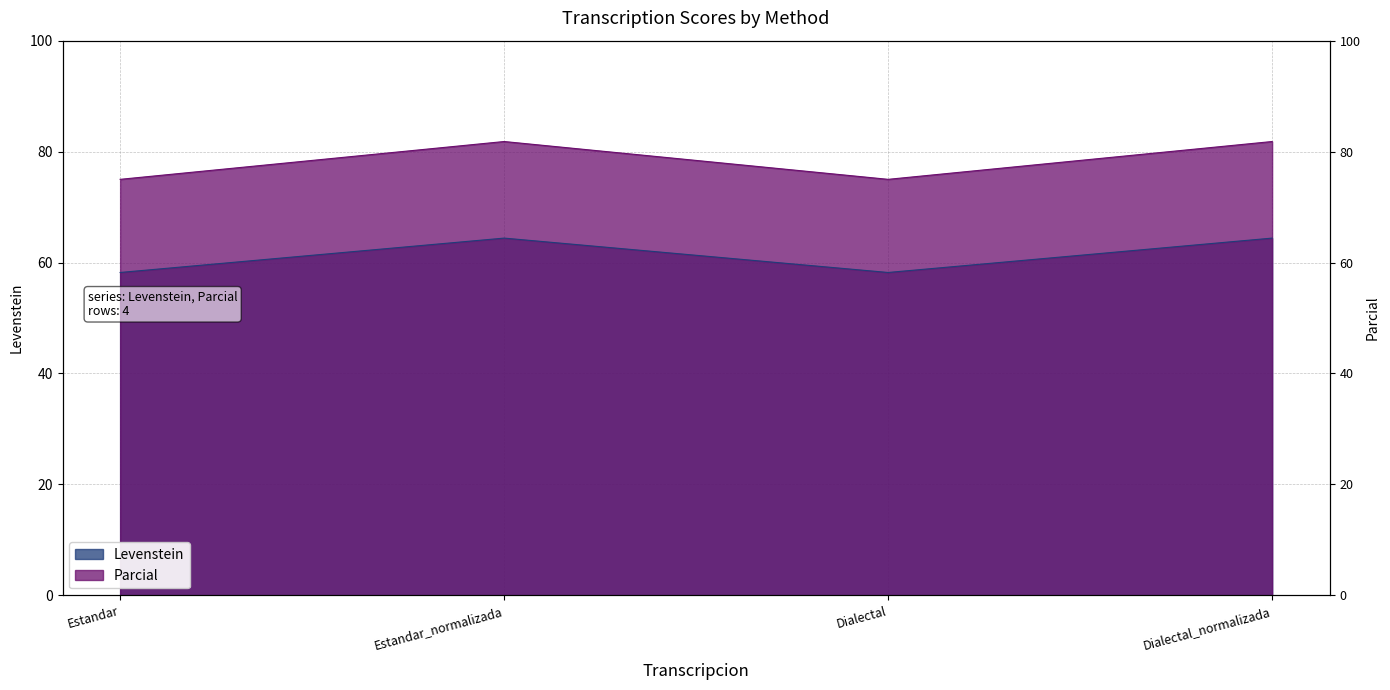

True or false: Levenstein and Parcial cross at least once.

False